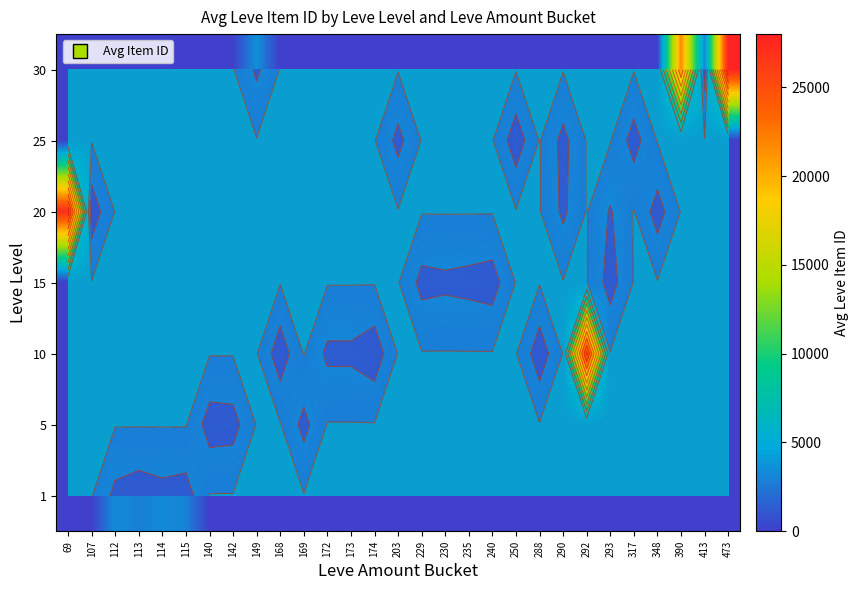

Is it true that 5 equals 2192.6 at 168?

False